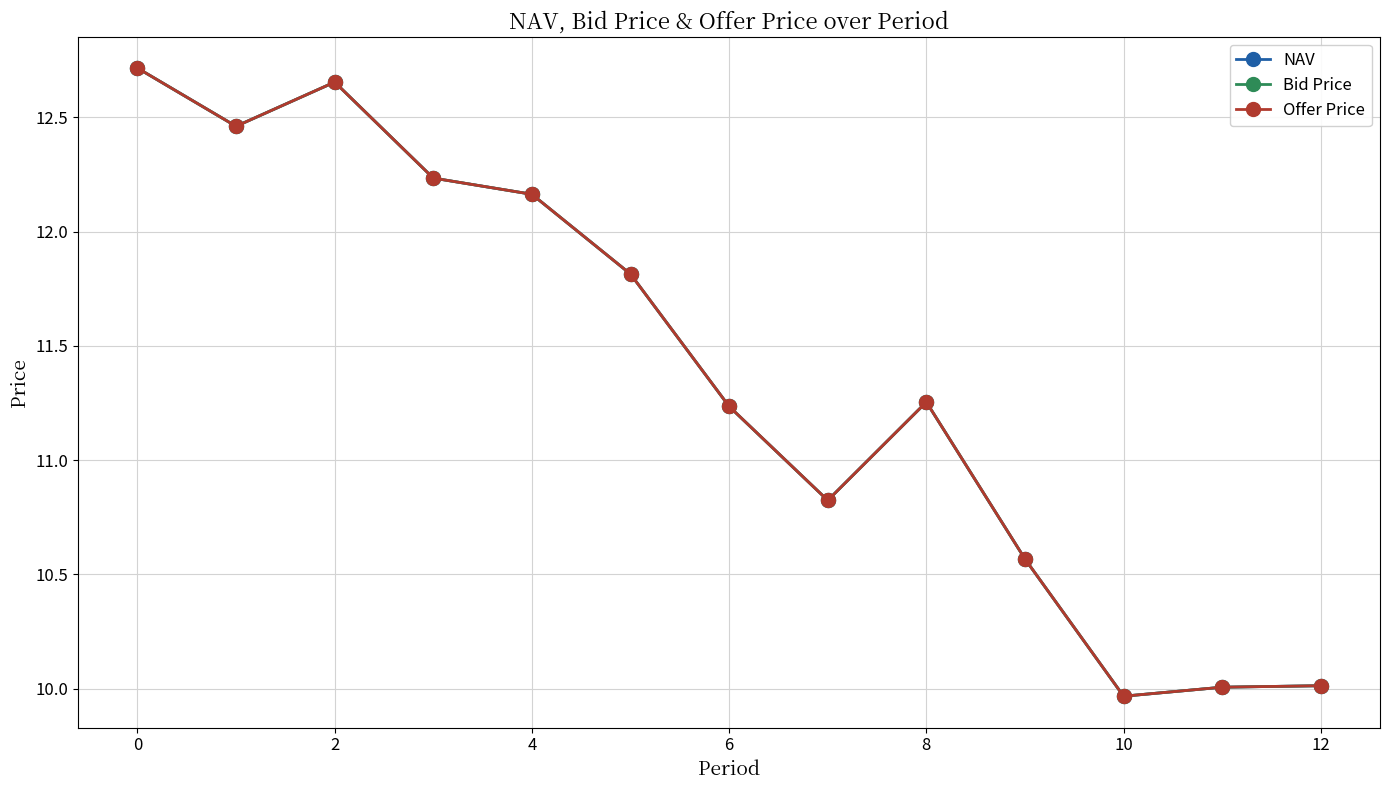

Is this an area chart (filled region under the line)?

No